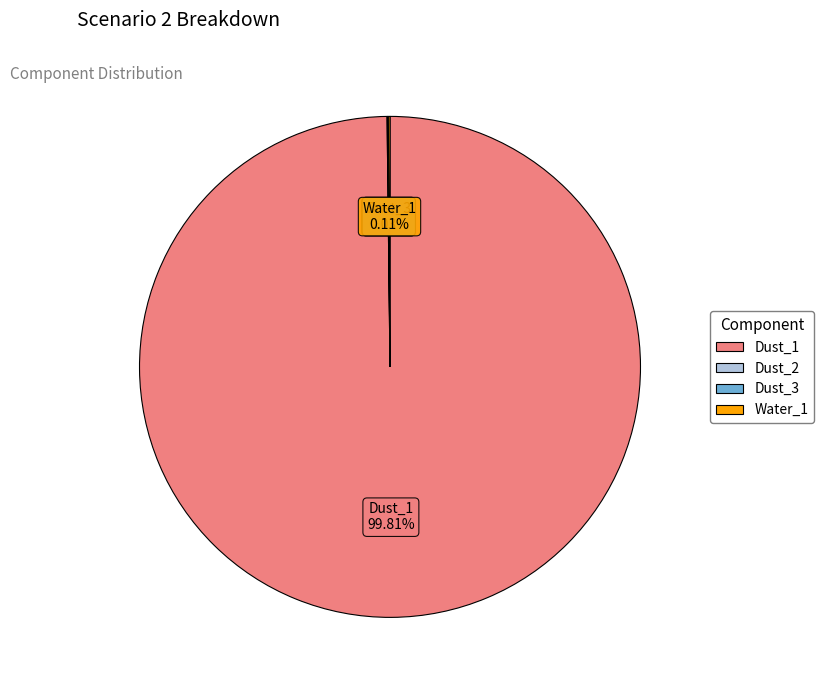

The Dust_1 slice represents 100% of the pie. True or false?

True